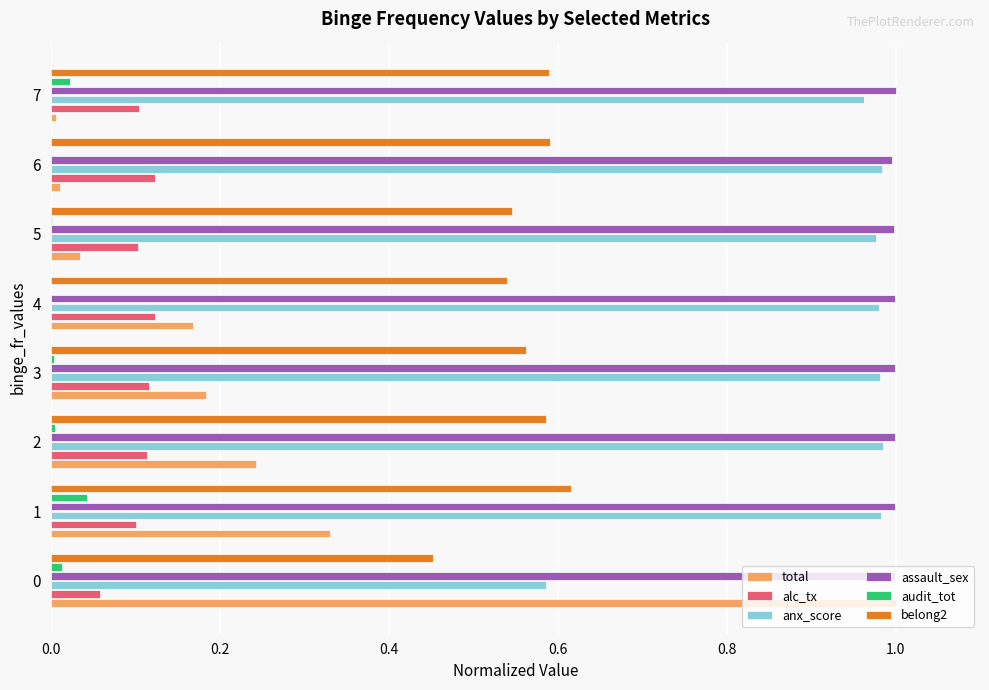

Is it true that anx_score equals 1.3 at 7?

False